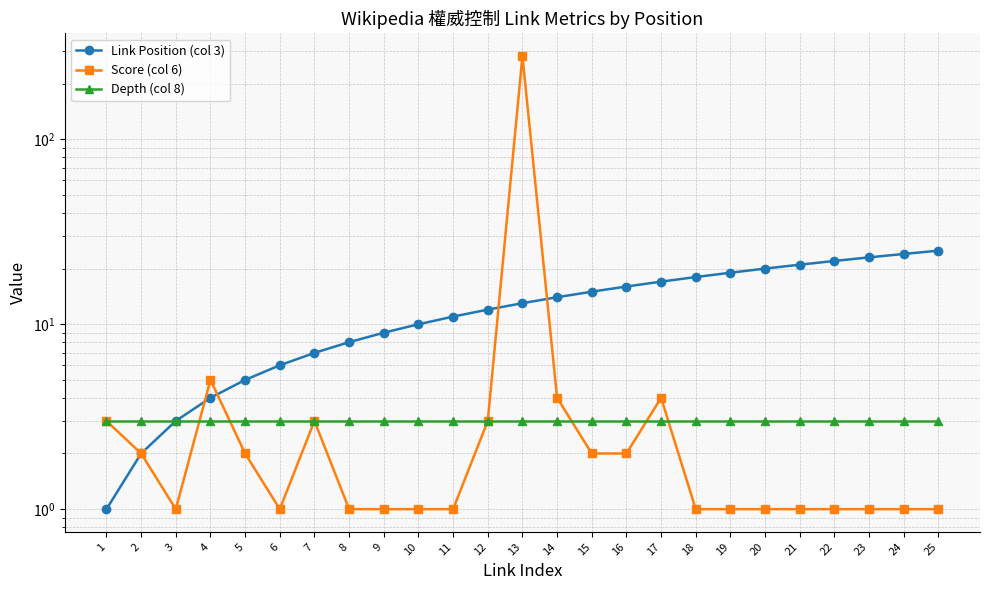

Is it true that Depth (col 8) equals 3 at 13?

True